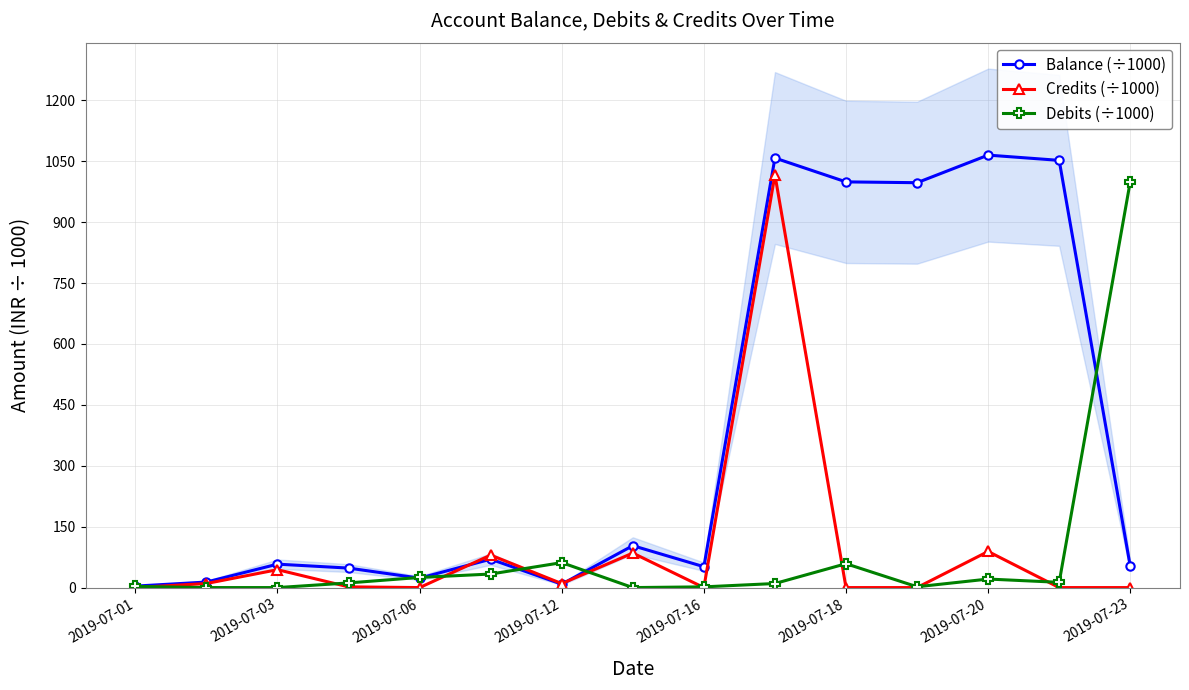

Count the number of categories in the chart.

15